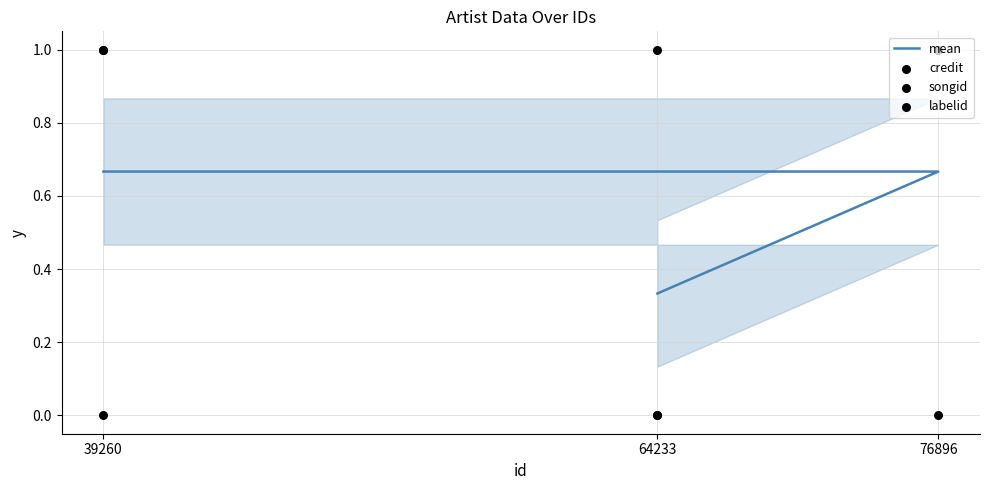

Which series reaches the maximum Y coordinate?

credit